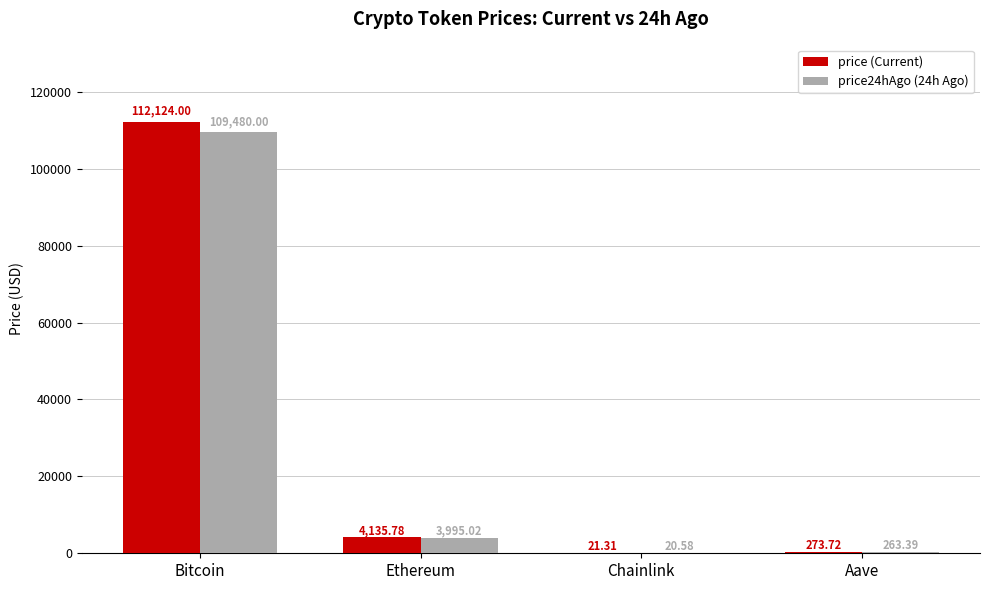

Reading left to right, list all the values displayed in this chart.

price: 112124.0	4135.8	21.3	273.7
price24hAgo: 109480.0	3995.0	20.6	263.4